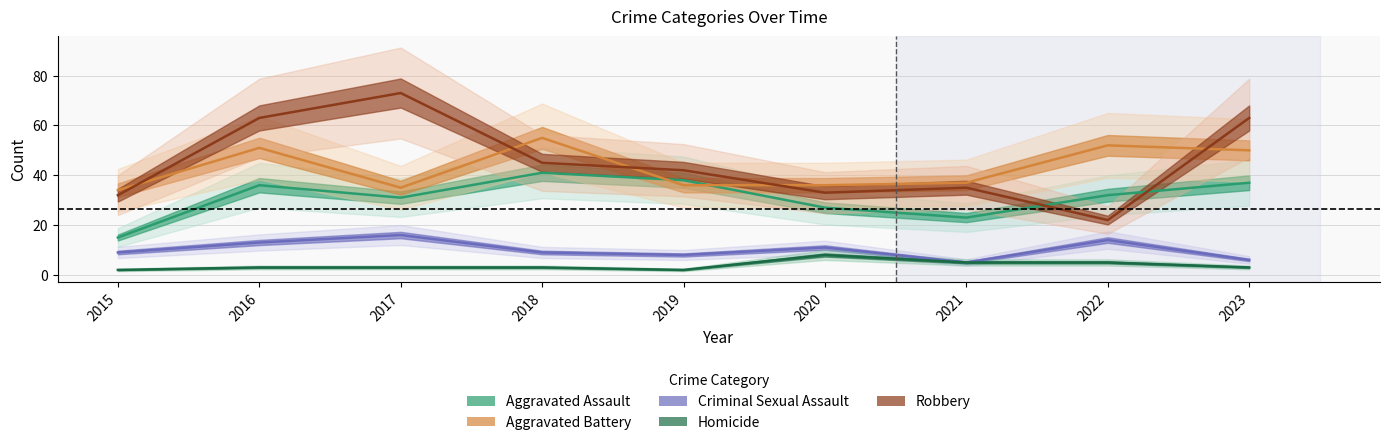

True or false: Aggravated Assault and Criminal Sexual Assault cross at least once.

False